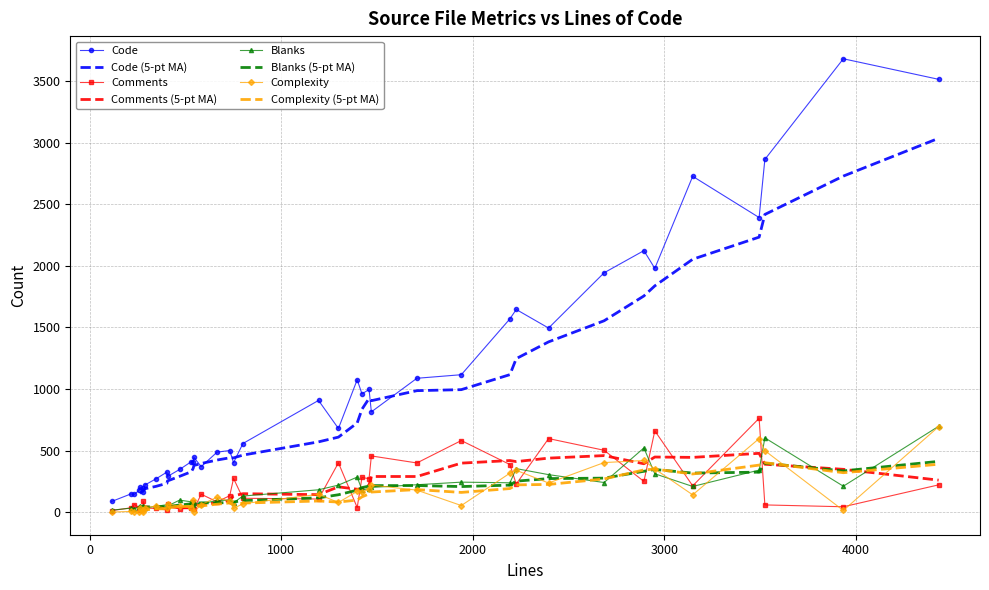

Rank the categories by Blanks value from lowest to highest.

113, 232, 278, 213, 288, 256, 345, 261, 405, 276, 539, 402, 581, 543, 750, 530, 664, 468, 730, 799, 1421, 1194, 1458, 1470, 3149, 3936, 1298, 1708, 2194, 2686, 1940, 1396, 2396, 2951, 3496, 2227, 2894, 3526, 4434